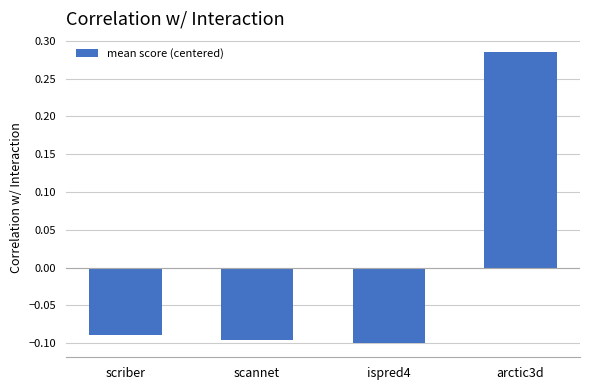

At which label does the data first exceed 0?

arctic3d